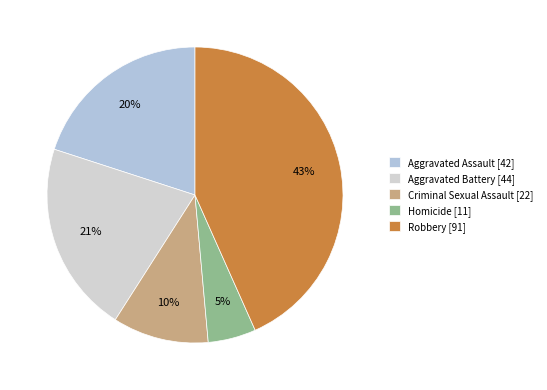

Rank the categories by value from lowest to highest.

Homicide, Criminal Sexual Assault, Aggravated Assault, Aggravated Battery, Robbery